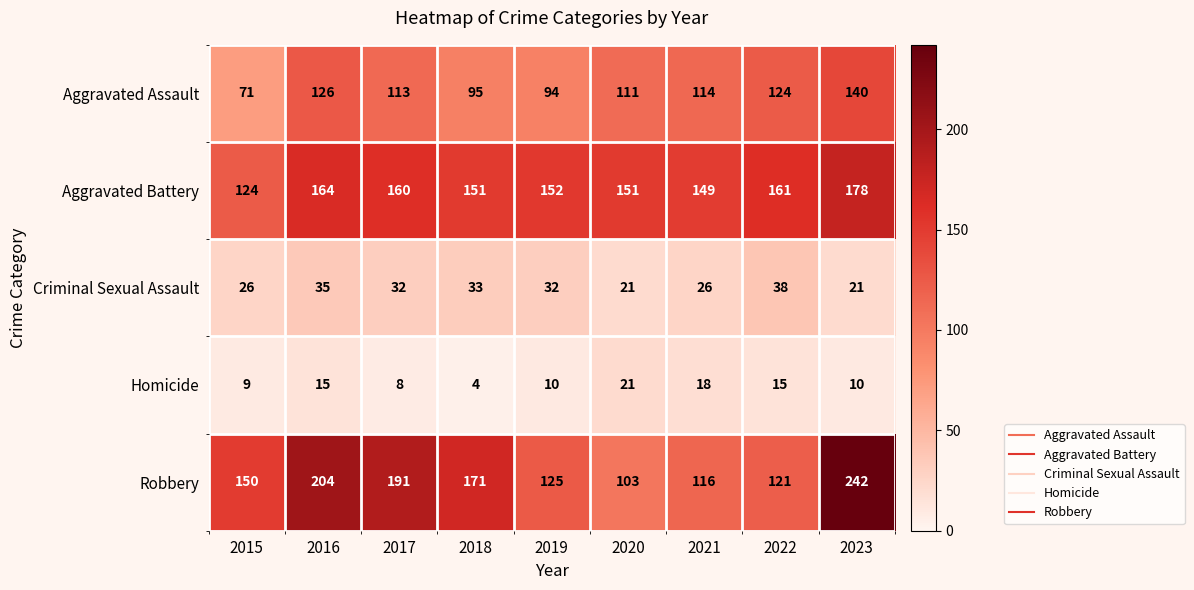

What is the sum of all Criminal Sexual Assault values?

264